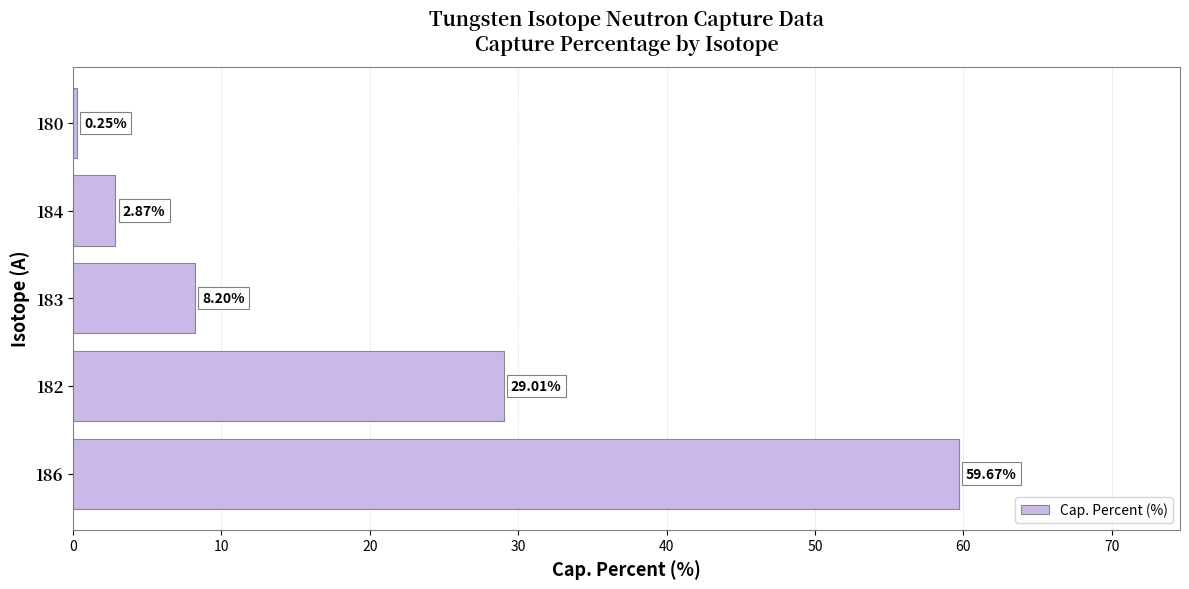

What is the change in value from 186 to 180?

-59.4